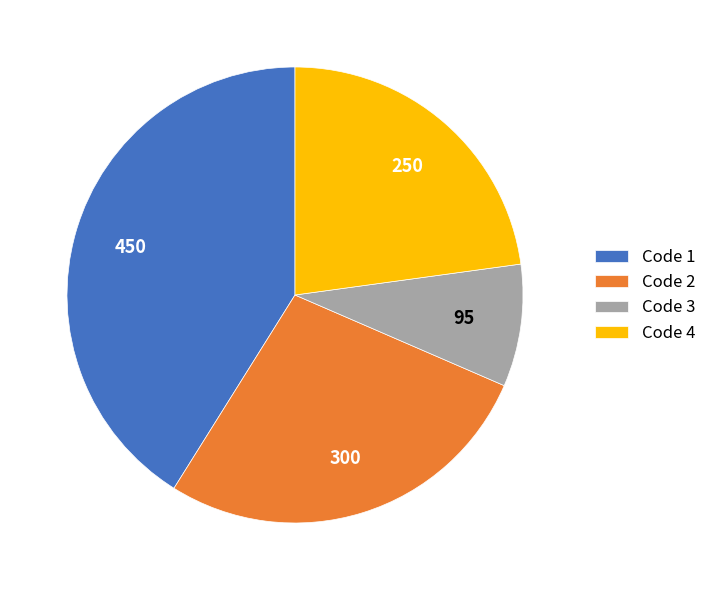

Is Code 4 the majority of the pie?

No